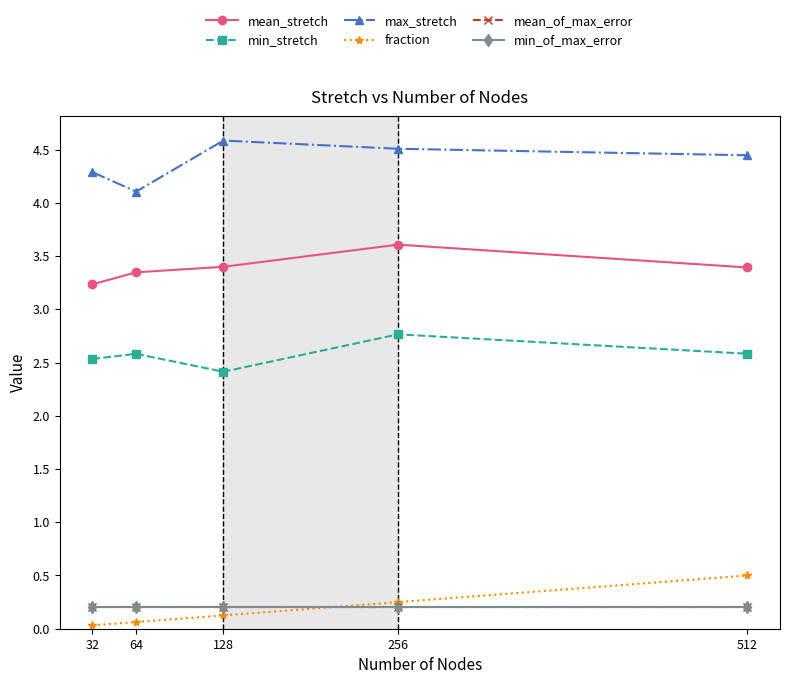

Rank the categories by mean_stretch value from lowest to highest.

32, 64, 512, 128, 256